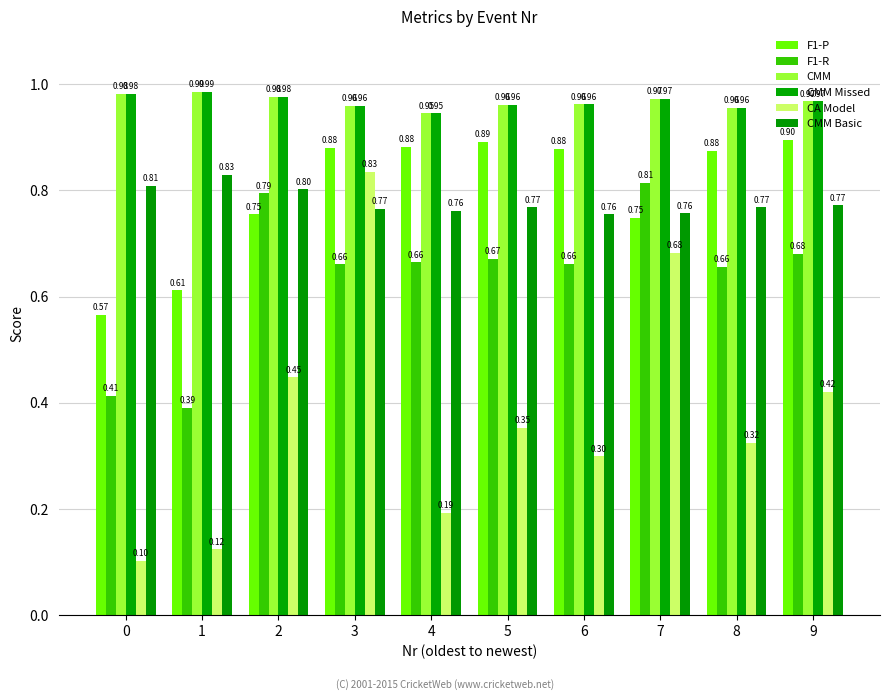

How many bars are there in total?

60